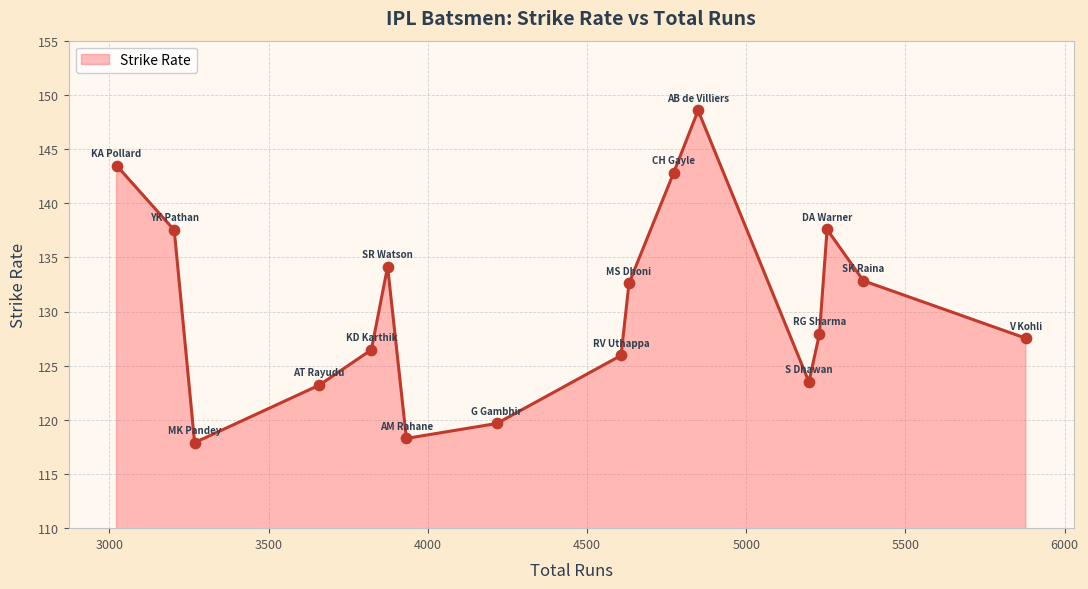

What is the difference between the maximum and minimum values?

30.7